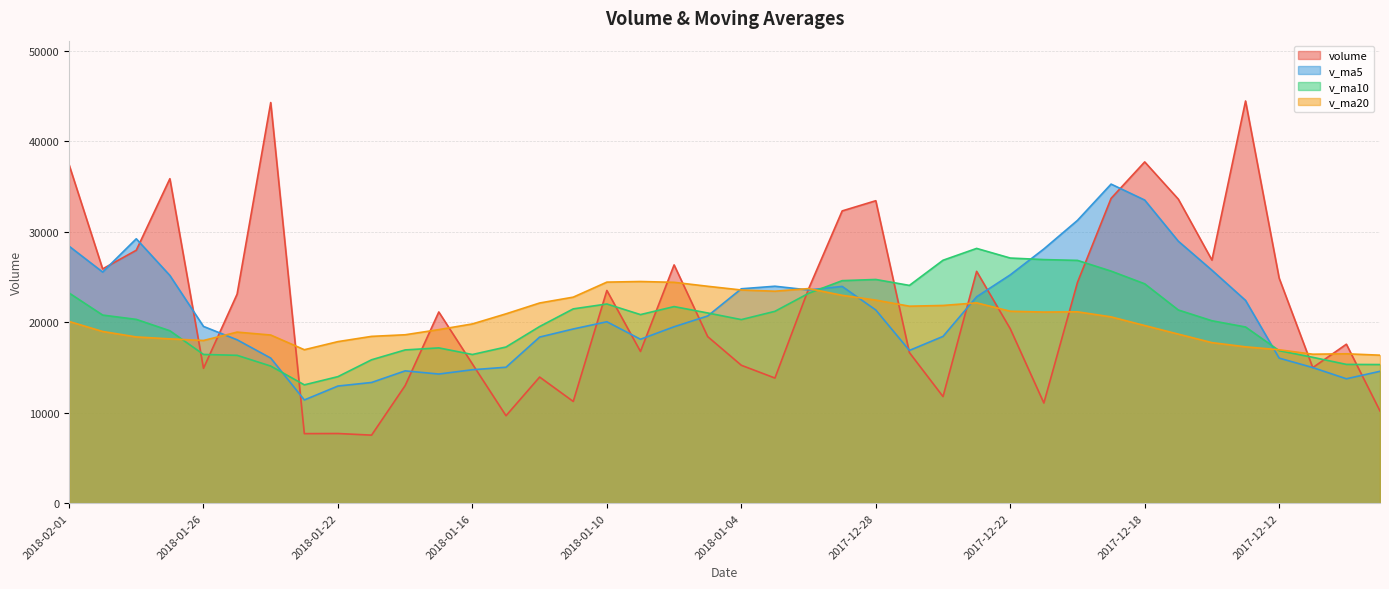

At which label does volume first exceed 21131?

2018-02-01